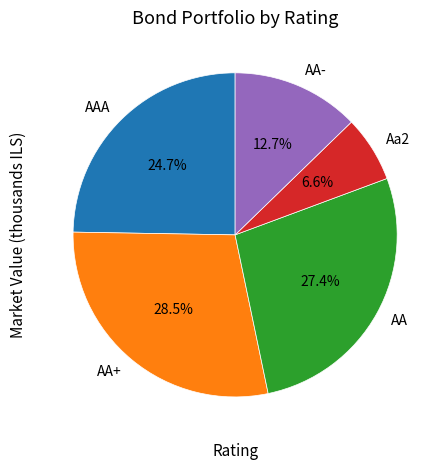

How many slices are in this pie chart?

5